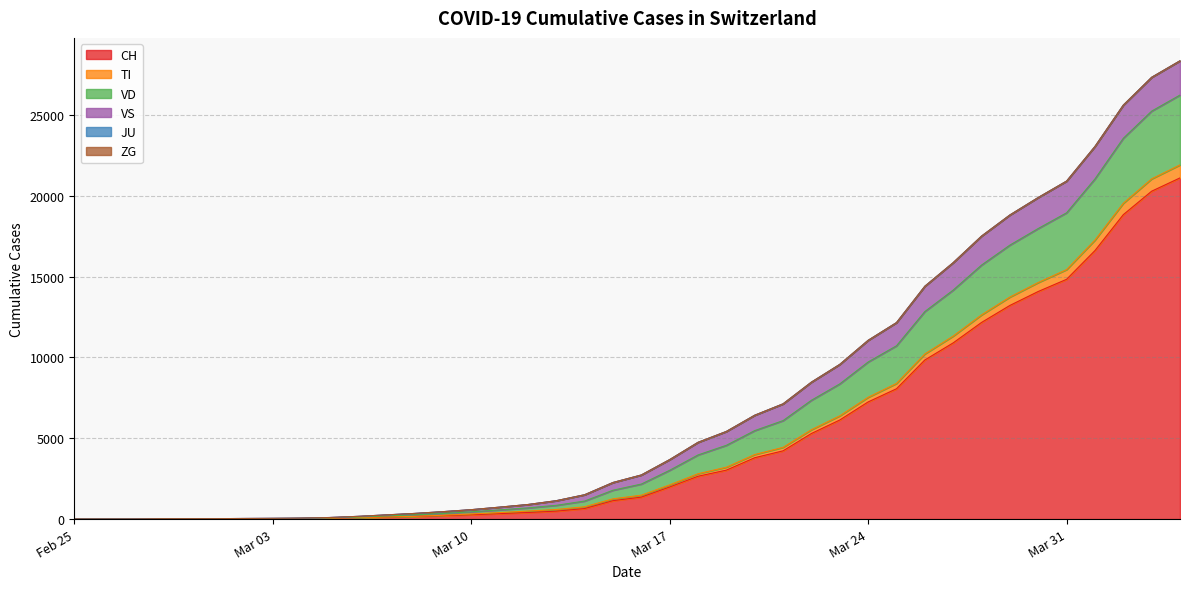

How many positive values does the CH series have?

39